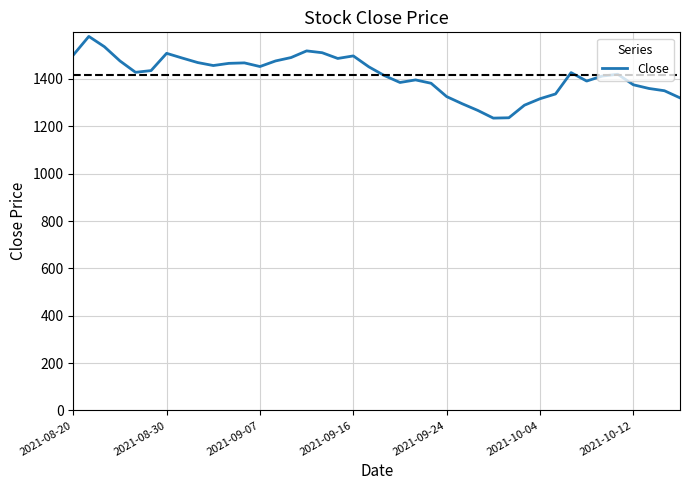

What is the minimum value shown in the chart?

1234.7